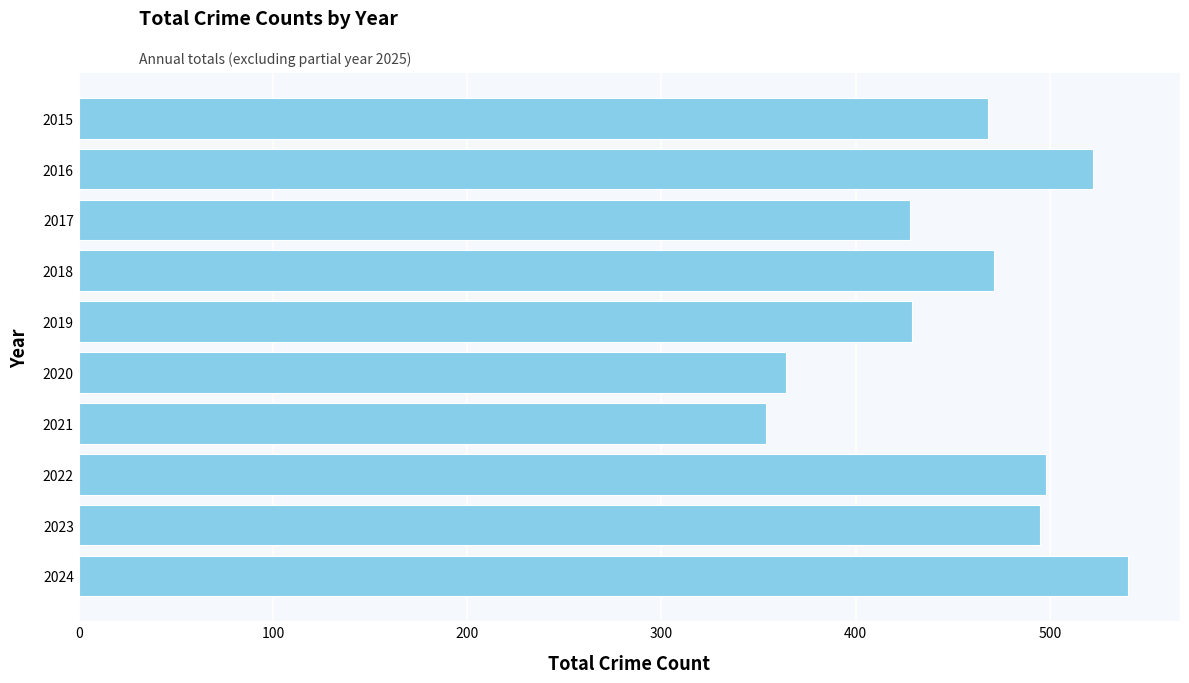

Are the bars horizontal?

Yes